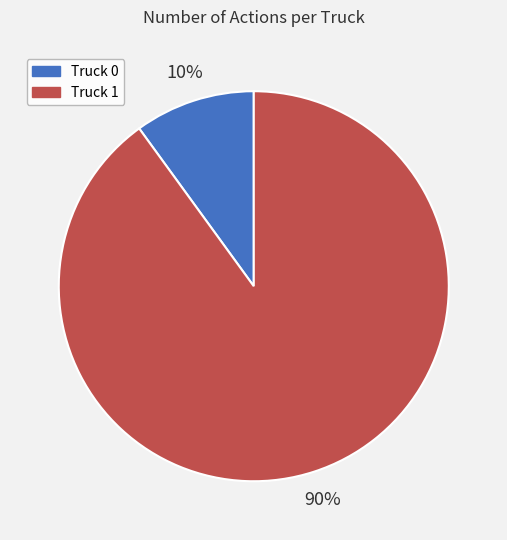

Which has a higher value, Truck 1 or Truck 0?

Truck 1